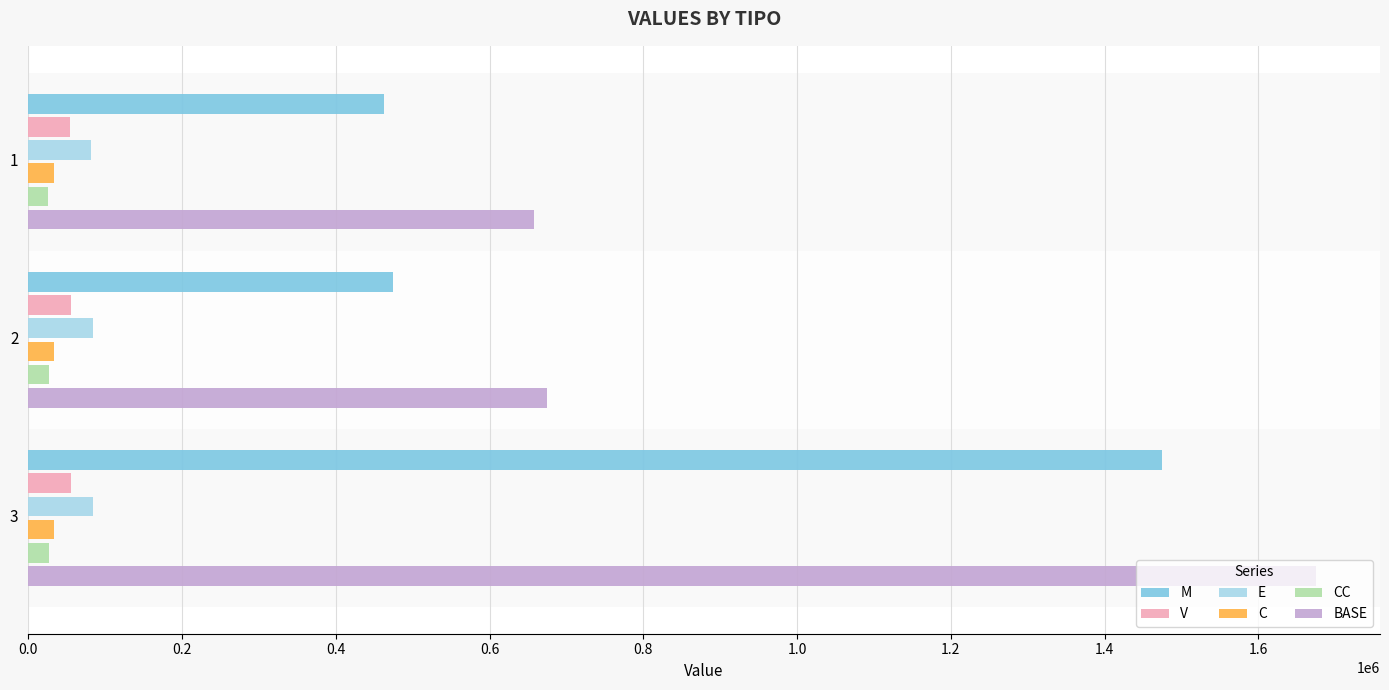

Which series has the largest total across all categories?

BASE